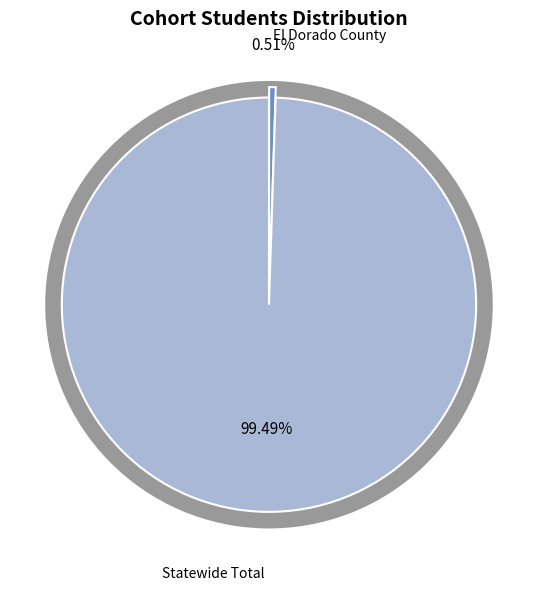

To the nearest percent, what percentage of the pie is Statewide Total?

99%